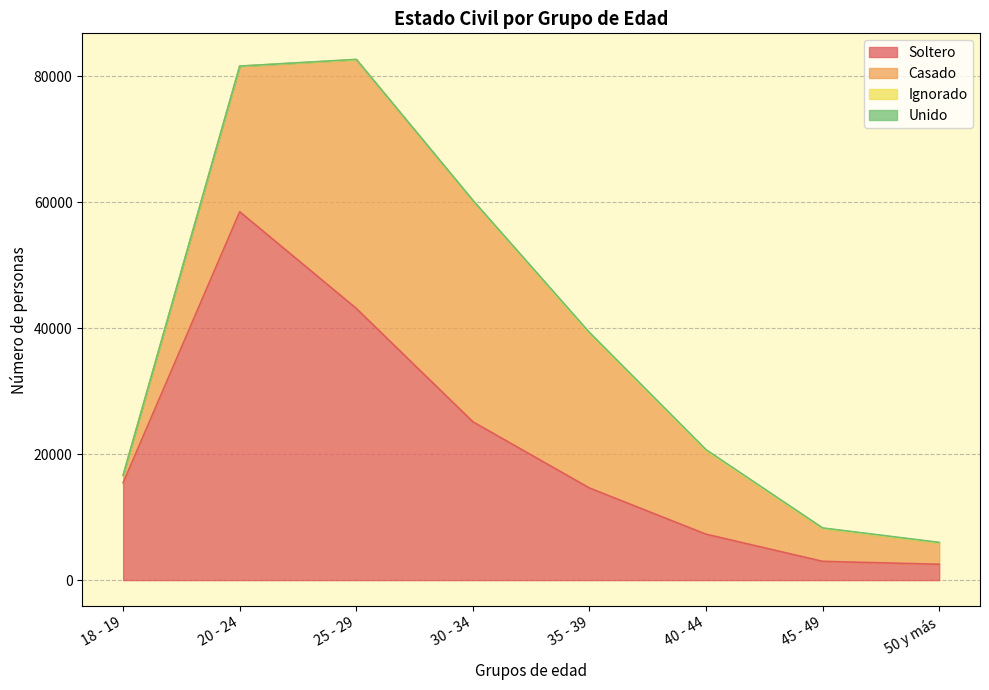

Which label corresponds to the smallest value in the chart?

18 - 19